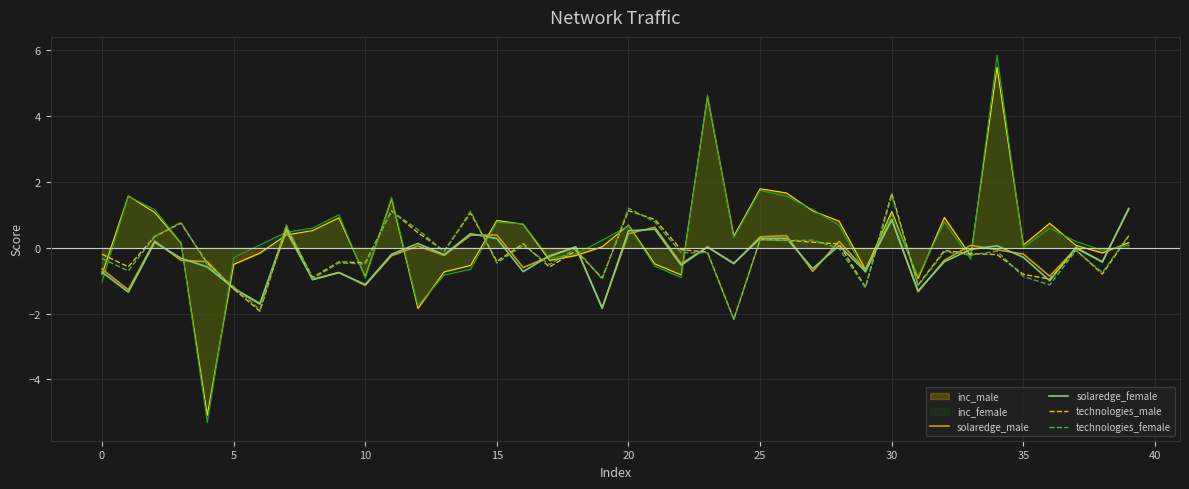

What is the lowest value of the technologies_female series?

-2.2